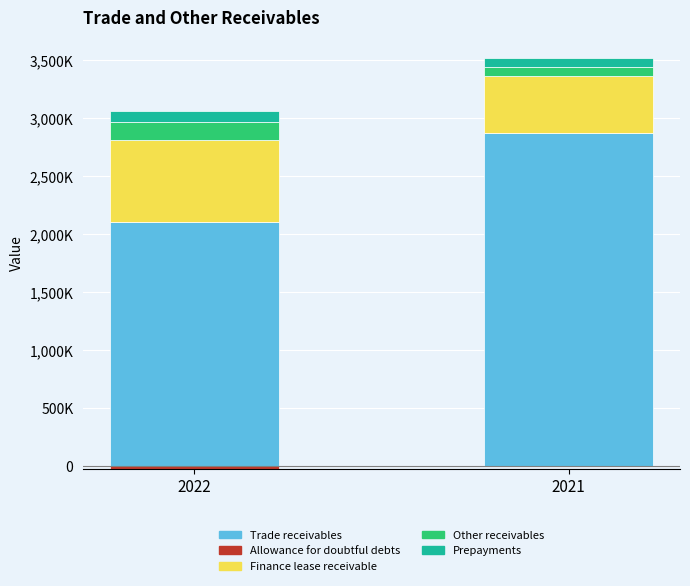

Which label corresponds to the largest value in the chart?

2021